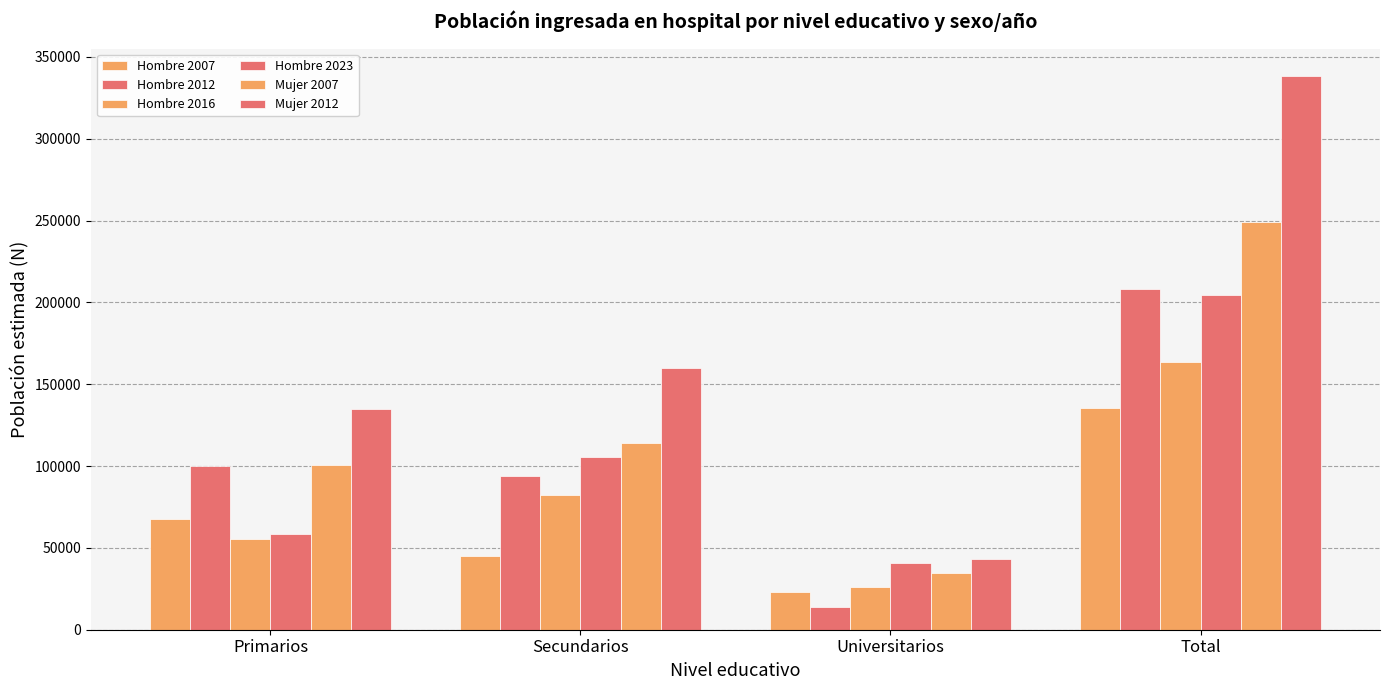

Count the number of categories in the chart.

4